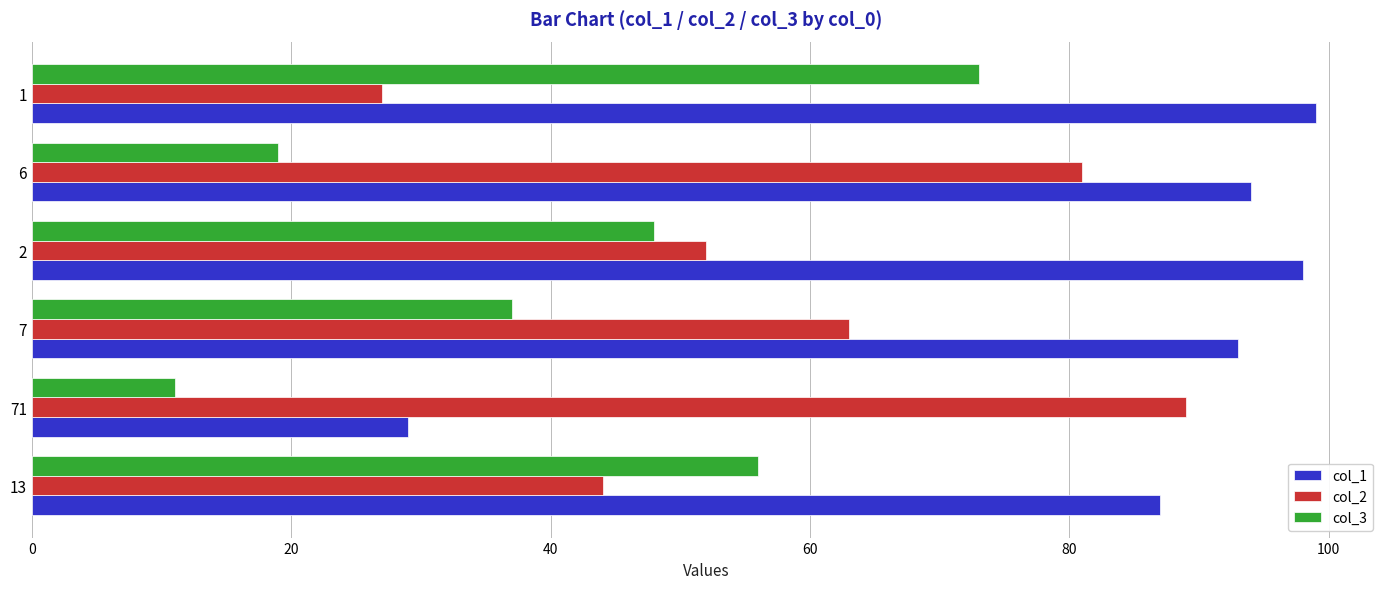

How many data points in col_3 are less than 48?

3